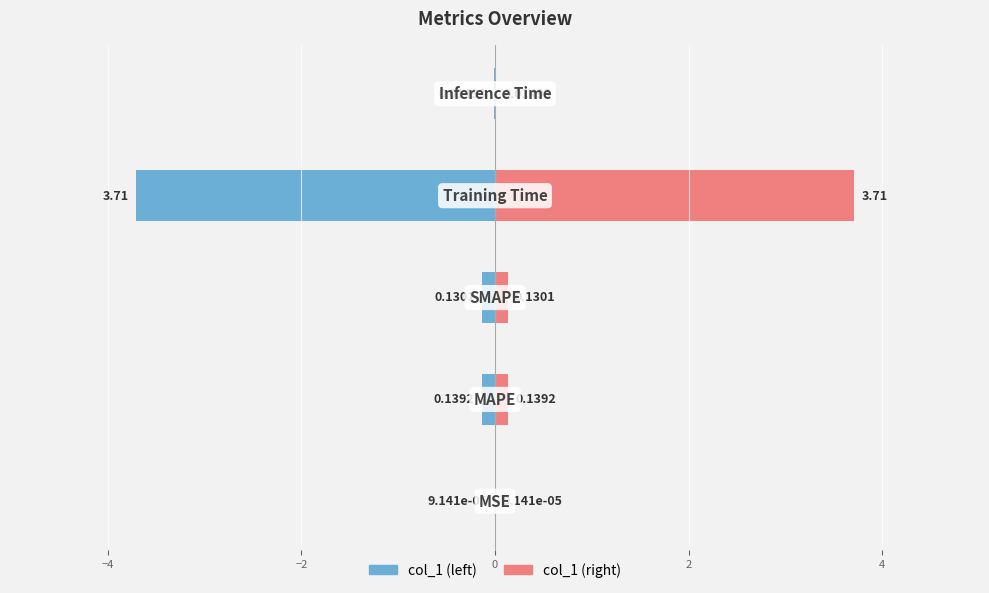

What is the minimum value shown in the chart?

-3.7